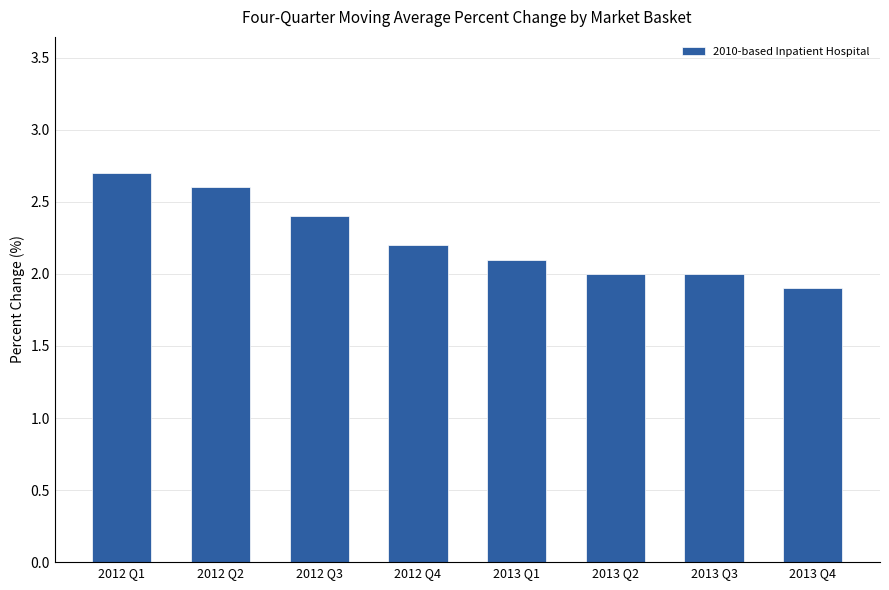

Which has a higher value, 2013 Q1 or 2012 Q4?

2012 Q4